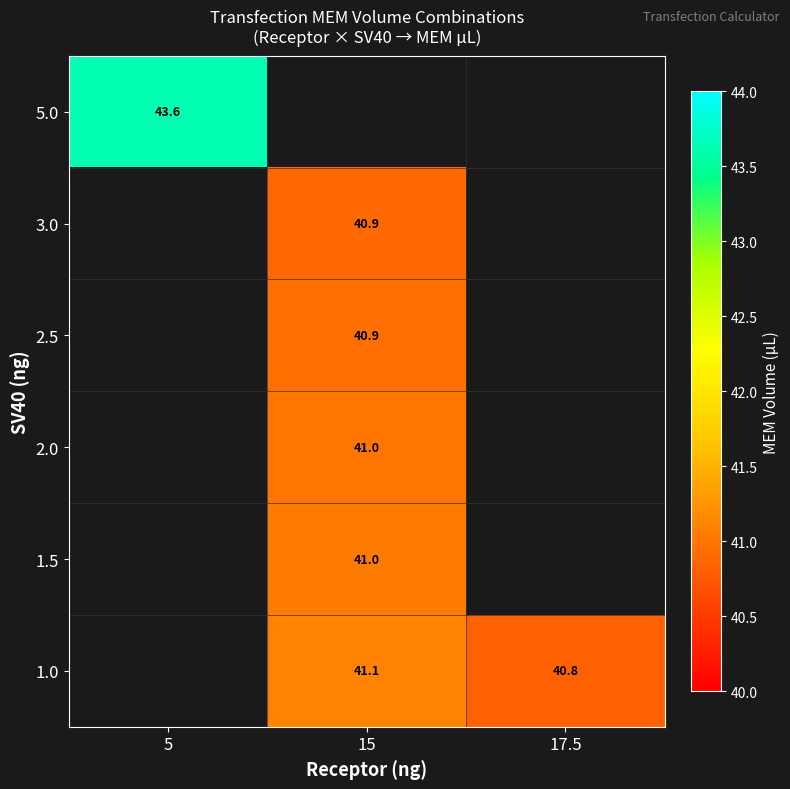

Count the number of categories in the chart.

3